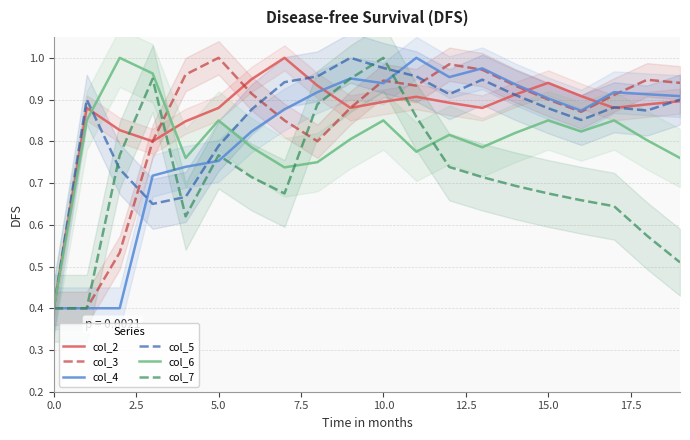

What is the minimum value for col_4?

0.4